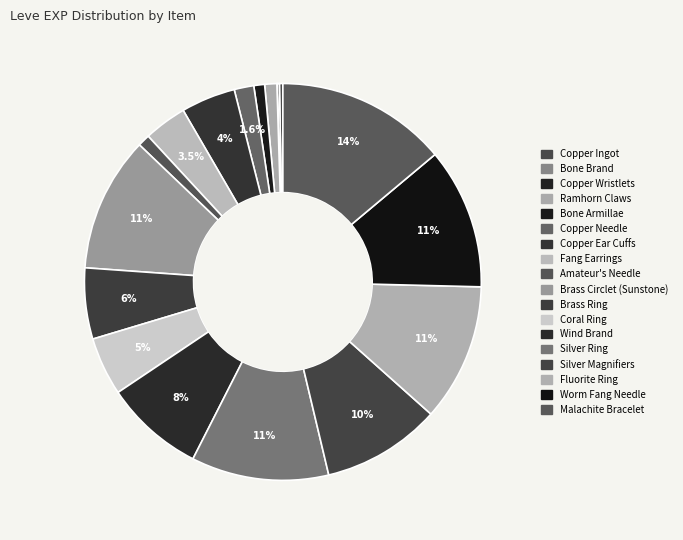

What percentage is the Brass Ring slice, to the nearest percent?

6%